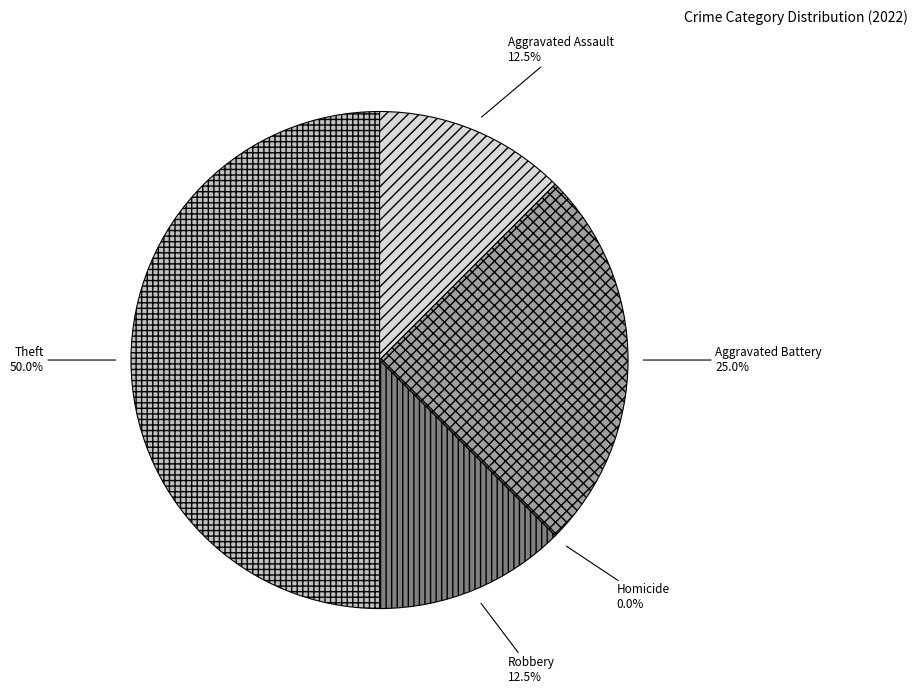

Which slice is the largest?

Theft